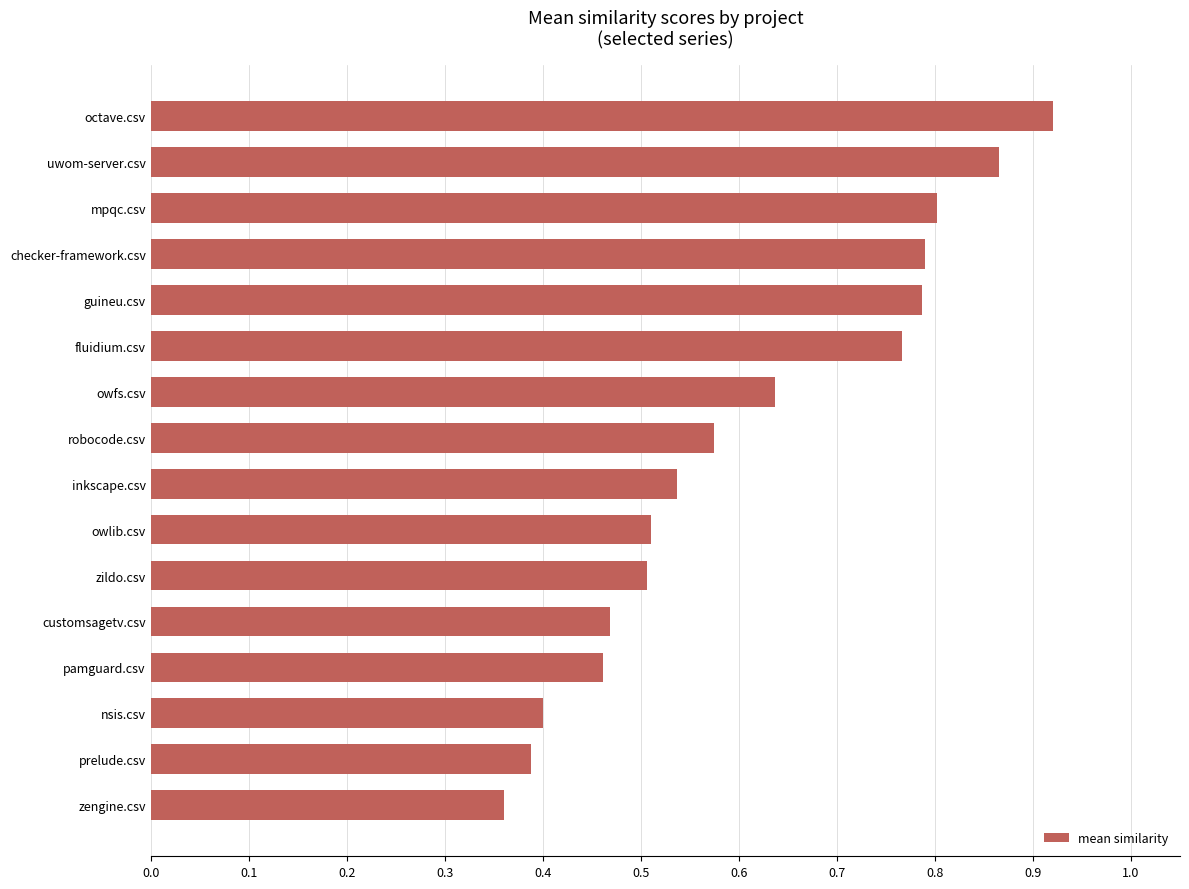

Which category has the highest value across all series?

octave.csv